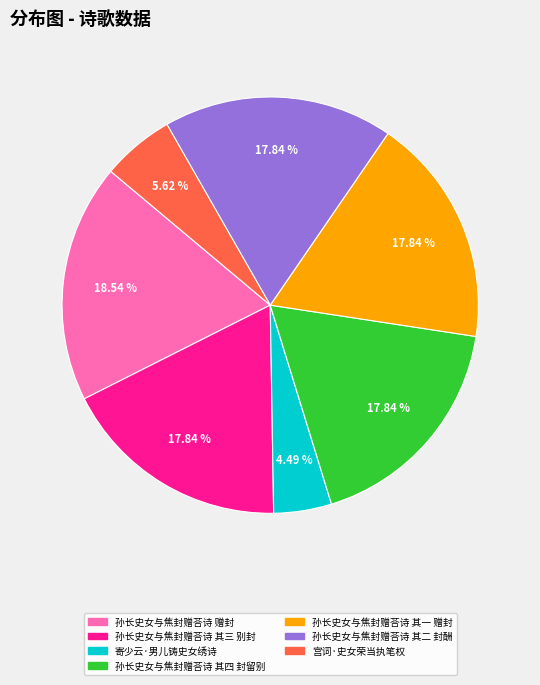

The 孙长史女与焦封赠荅诗 其三 别封 slice represents 18% of the pie. True or false?

True